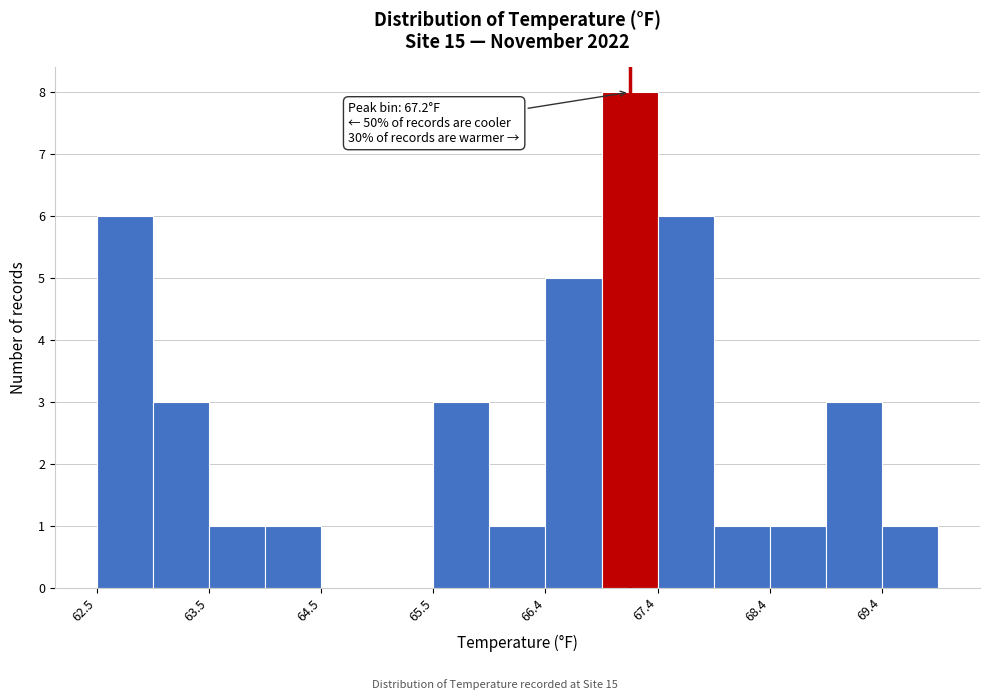

Over which range of the x-axis is the bar tallest?

66.9 to 67.4